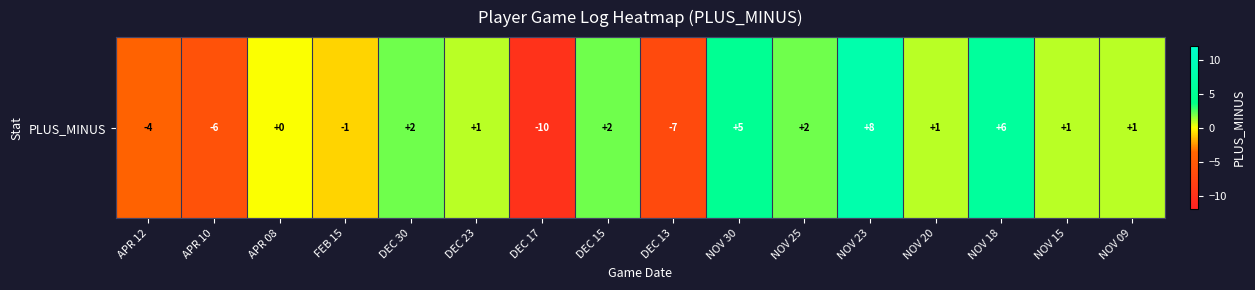

What is the difference between the maximum and second lowest values?

15